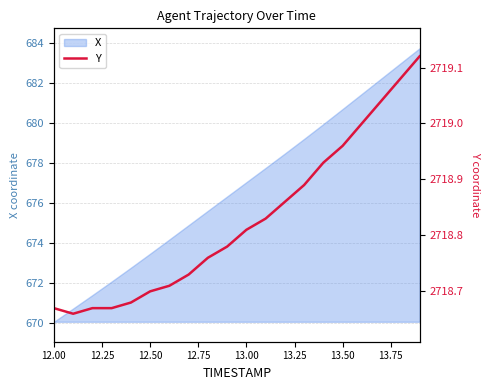

Is it true that X equals 958.4 at 13.50?

False